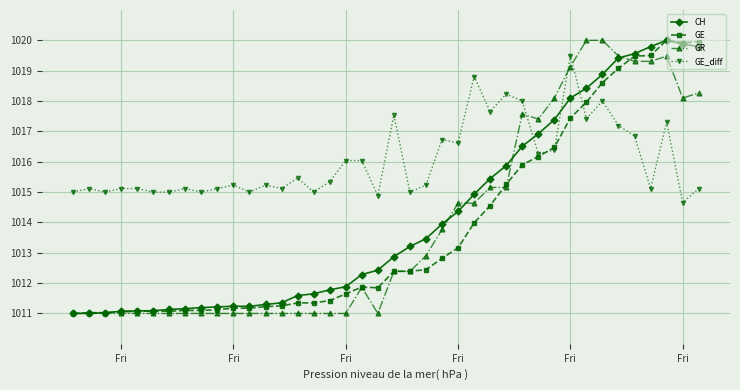

True or false: GE has more than 0 interior local peaks.

True